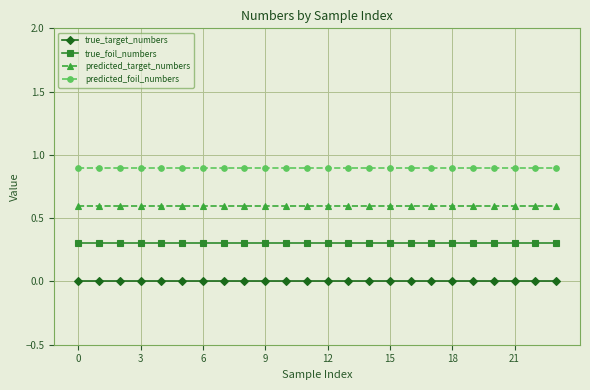

What is the greatest value displayed?

0.9